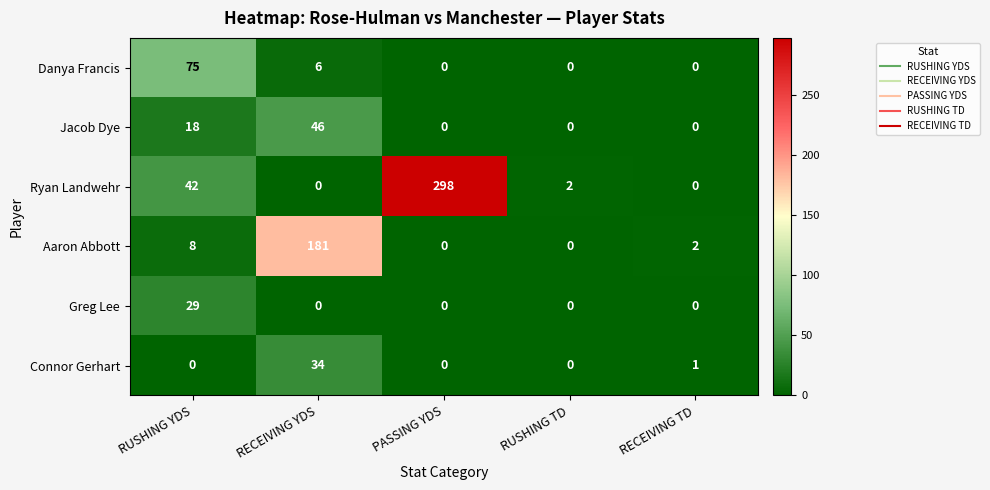

At which category does the chart reach its peak across all series?

PASSING YDS